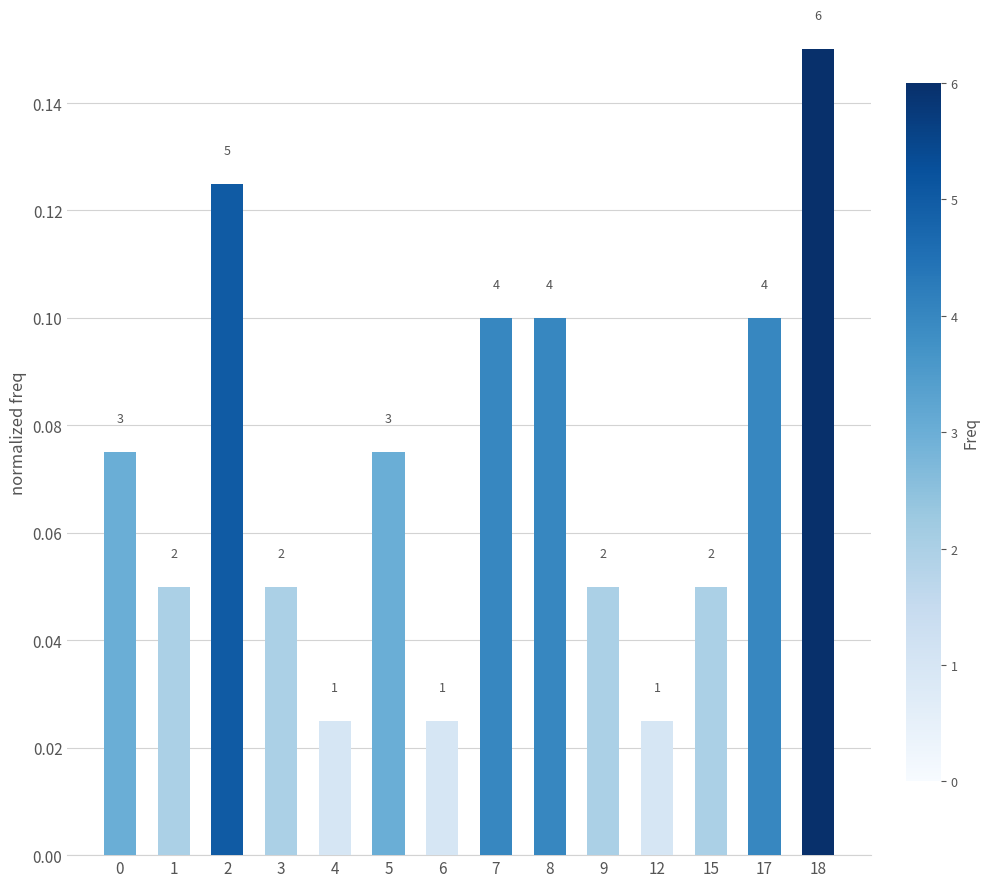

Does the chart contain any negative values?

No